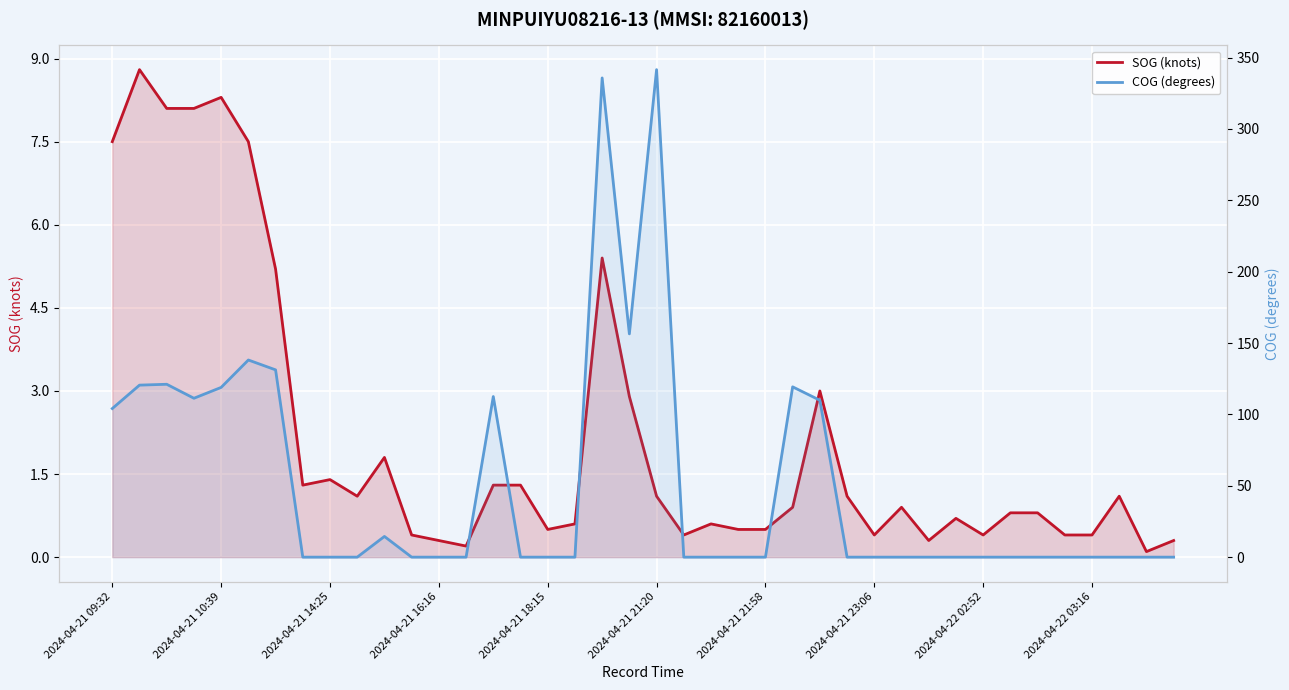

Rank the series by their average value, from highest to lowest.

COG (degrees), SOG (knots)